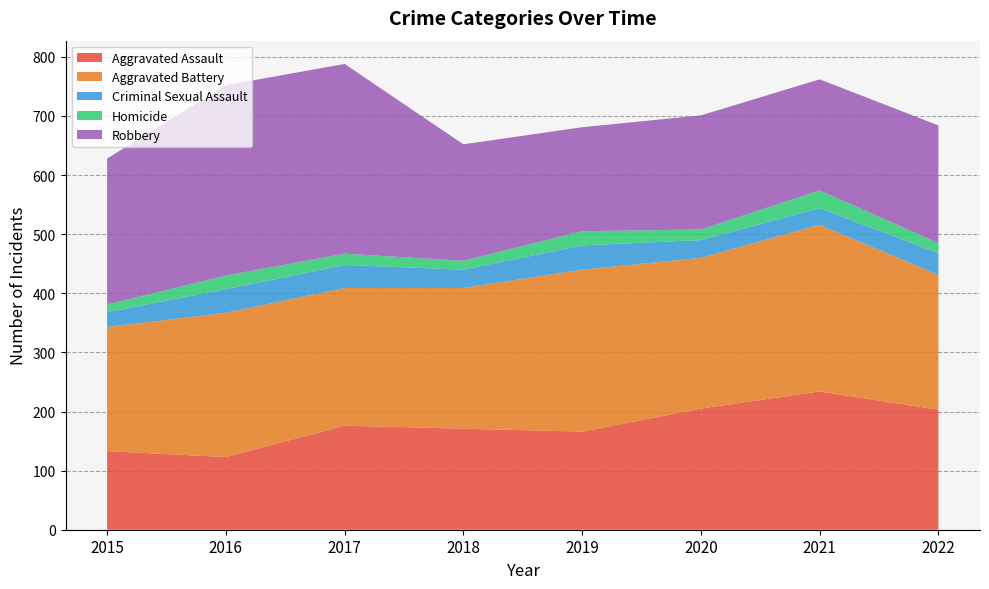

Reading left to right, what are all the values shown in this chart?

Aggravated Assault: 2015=133	2016=123	2017=176	2018=171	2019=166	2020=205	2021=234	2022=203
Aggravated Battery: 2015=210	2016=244	2017=233	2018=238	2019=274	2020=255	2021=282	2022=228
Criminal Sexual Assault: 2015=25	2016=40	2017=39	2018=31	2019=41	2020=30	2021=28	2022=37
Homicide: 2015=13	2016=23	2017=19	2018=15	2019=24	2020=18	2021=30	2022=17
Robbery: 2015=247	2016=322	2017=321	2018=197	2019=176	2020=193	2021=188	2022=199